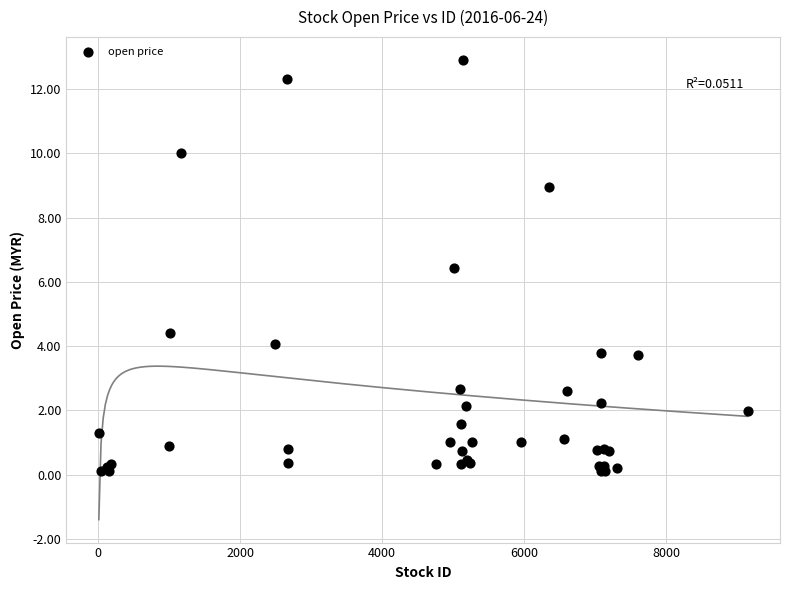

What Y value in the scatter plot is closest to 6?

6.4